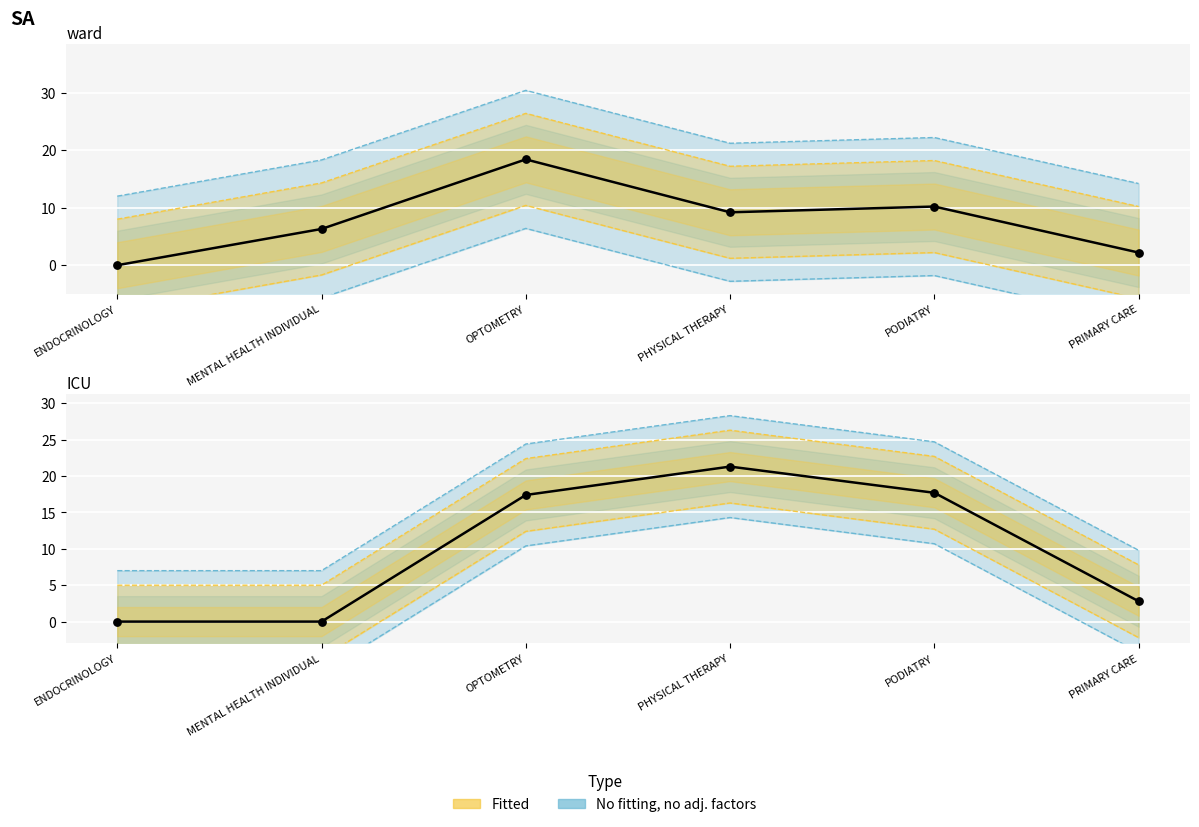

What is the total value across all series at PRIMARY CARE?

8.0